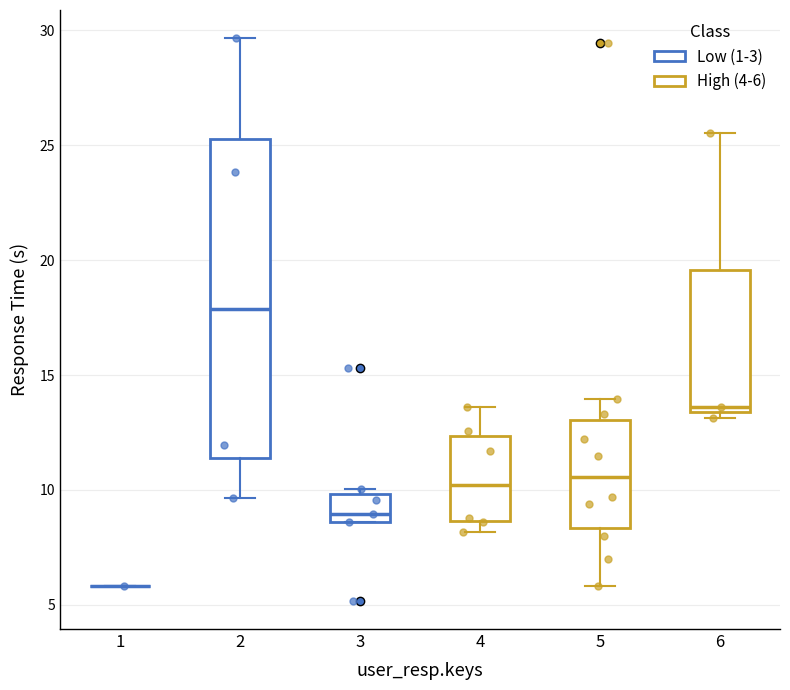

Which box is the tallest, from its lower edge to its upper edge?

2